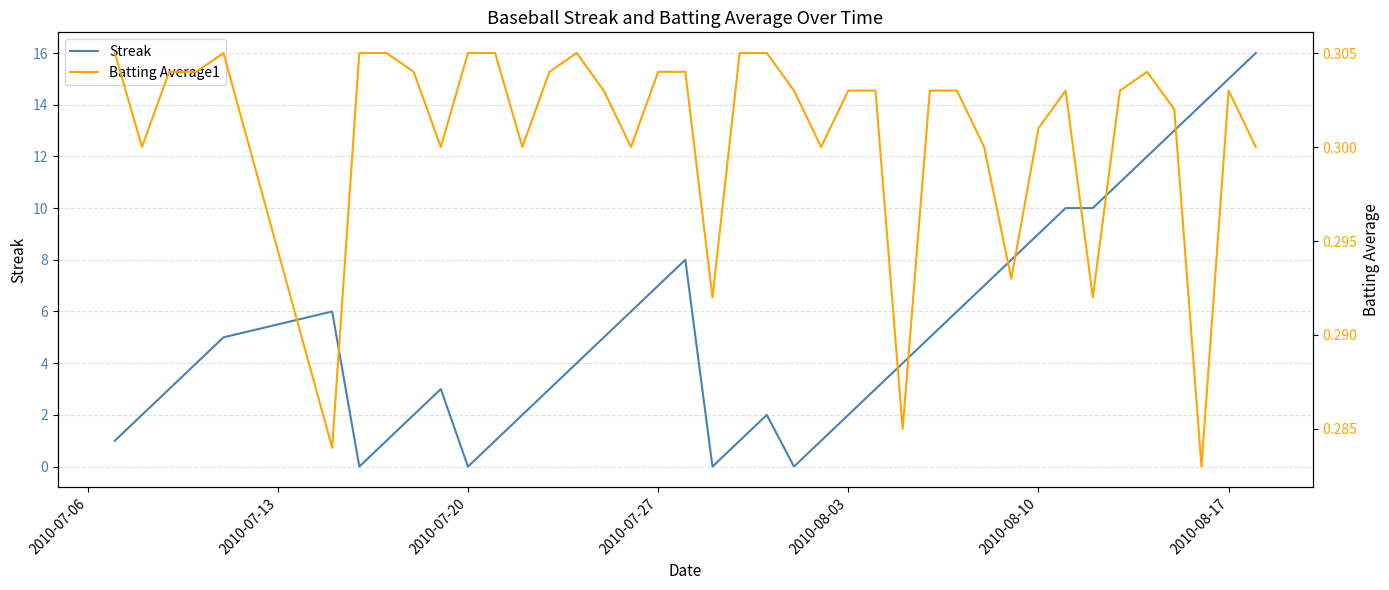

List the series in order of their peak value, lowest first.

Batting Average1, Streak